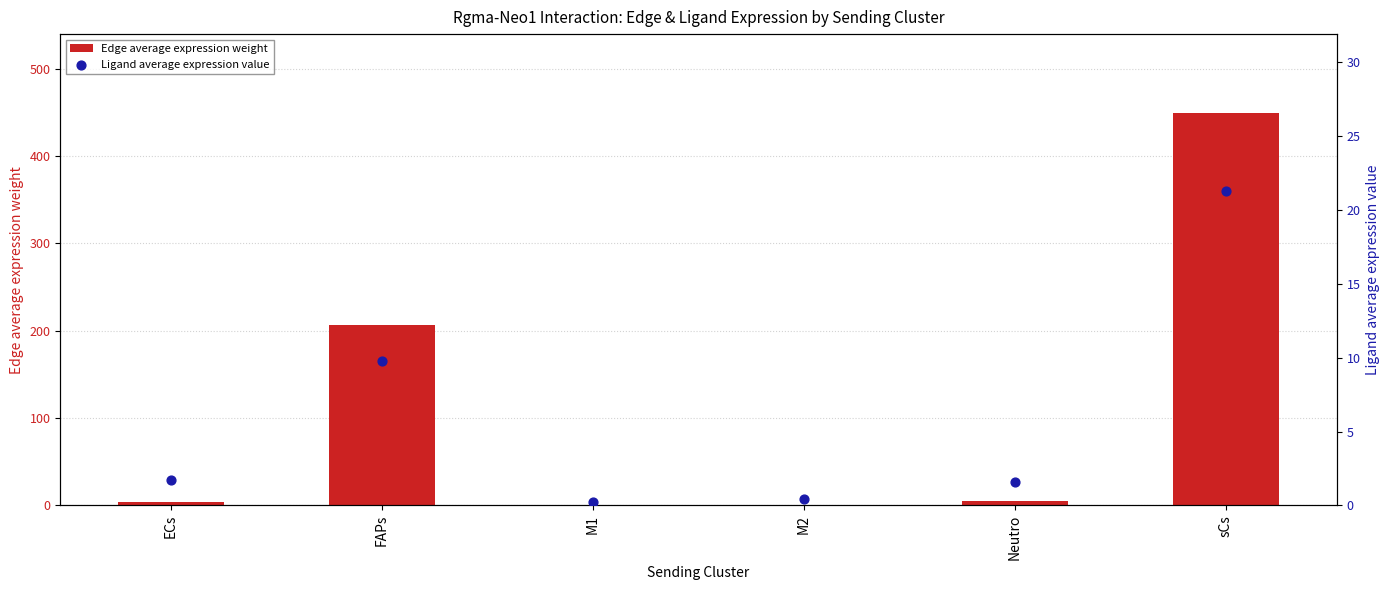

Which series contains the lowest Y value?

Edge average expression weight